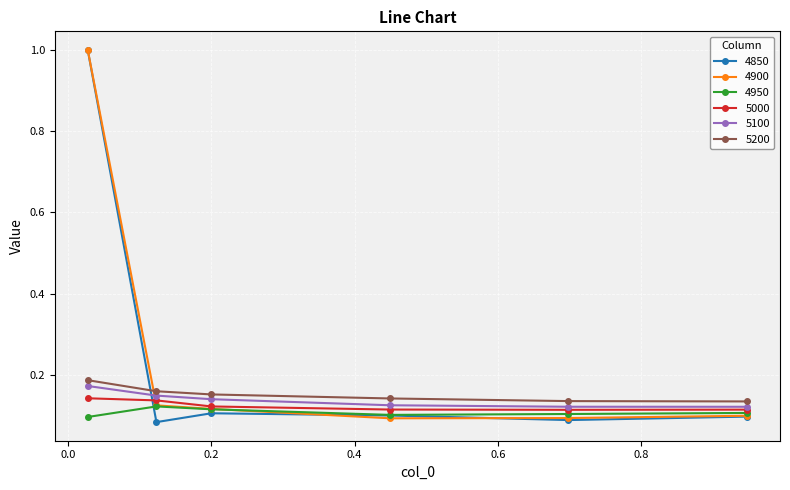

What is the highest value of the 4850 series?

1.0